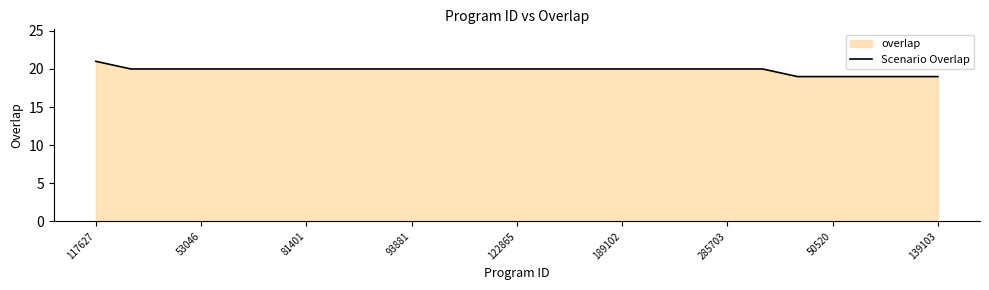

Which label corresponds to the largest value in the chart?

117627